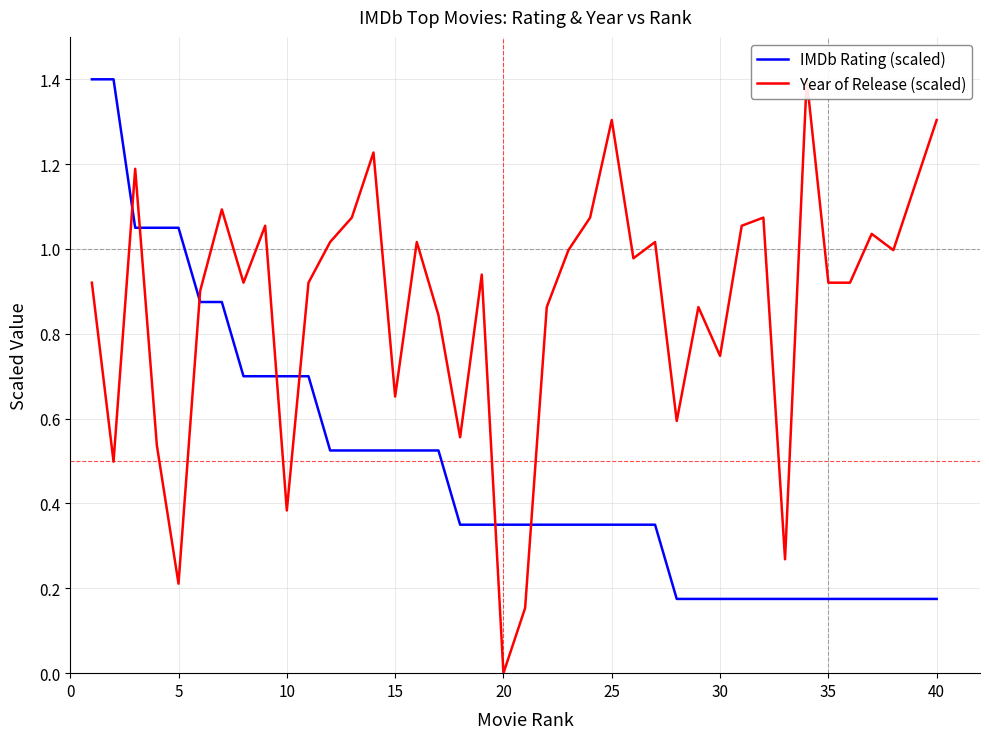

How many interior local valleys does the Year of Release (scaled) series have?

12